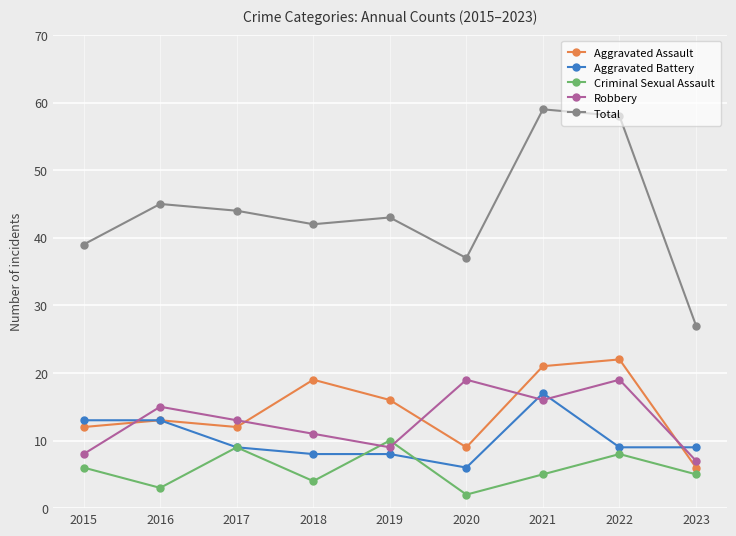

What is the value of the Aggravated Assault point at the 3rd from the left?

12